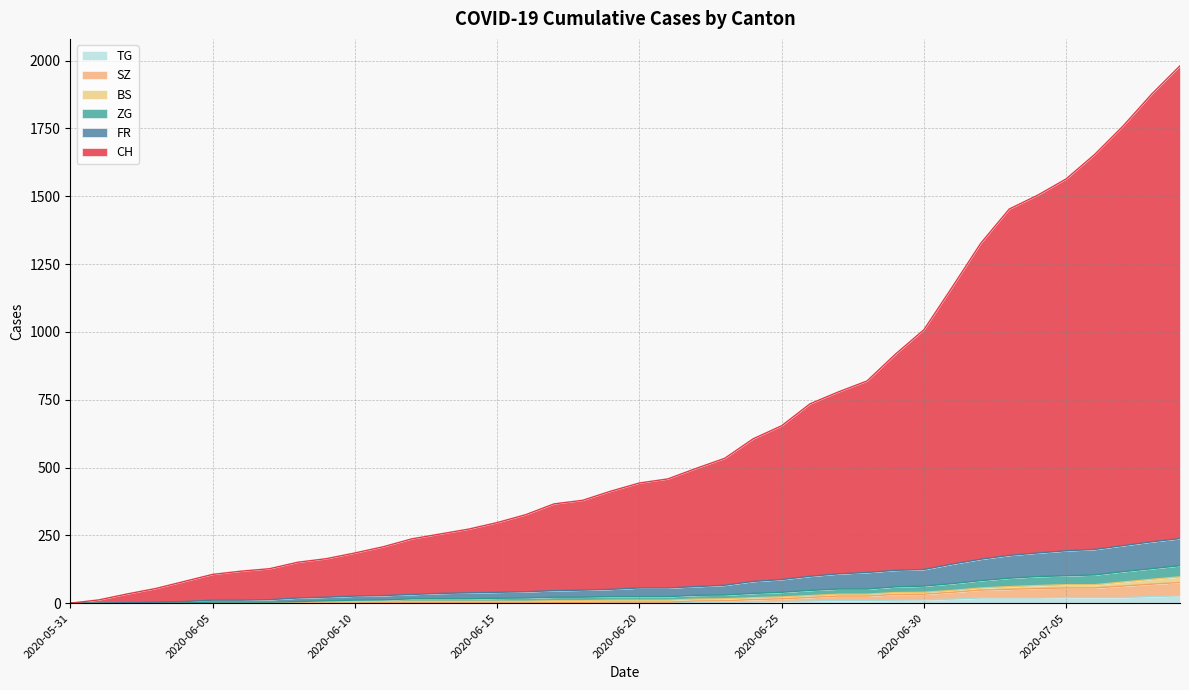

Rank the categories by TG value from lowest to highest.

2020-05-31, 2020-06-01, 2020-06-02, 2020-06-03, 2020-06-04, 2020-06-05, 2020-06-06, 2020-06-07, 2020-06-08, 2020-06-09, 2020-06-10, 2020-06-11, 2020-06-12, 2020-06-13, 2020-06-14, 2020-06-15, 2020-06-16, 2020-06-17, 2020-06-18, 2020-06-19, 2020-06-20, 2020-06-21, 2020-06-22, 2020-06-23, 2020-06-24, 2020-06-25, 2020-06-26, 2020-06-27, 2020-06-28, 2020-06-29, 2020-06-30, 2020-07-01, 2020-07-02, 2020-07-03, 2020-07-04, 2020-07-05, 2020-07-06, 2020-07-07, 2020-07-08, 2020-07-09